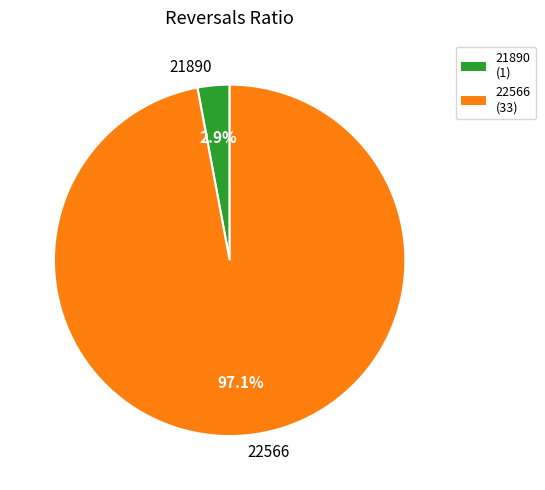

Which slice is the largest?

22566